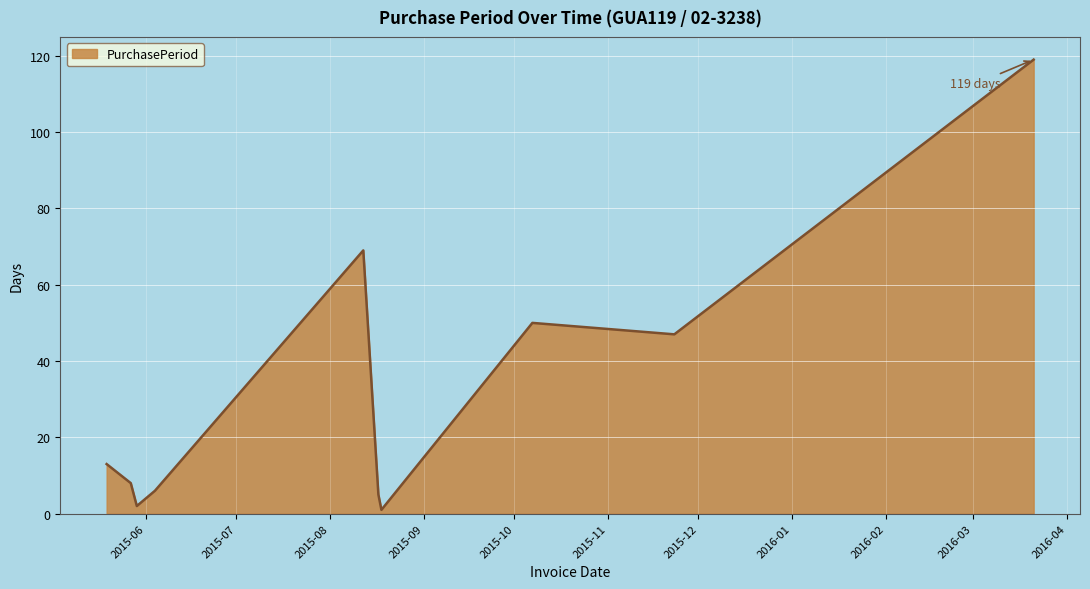

What is the difference between the maximum and minimum values?

118